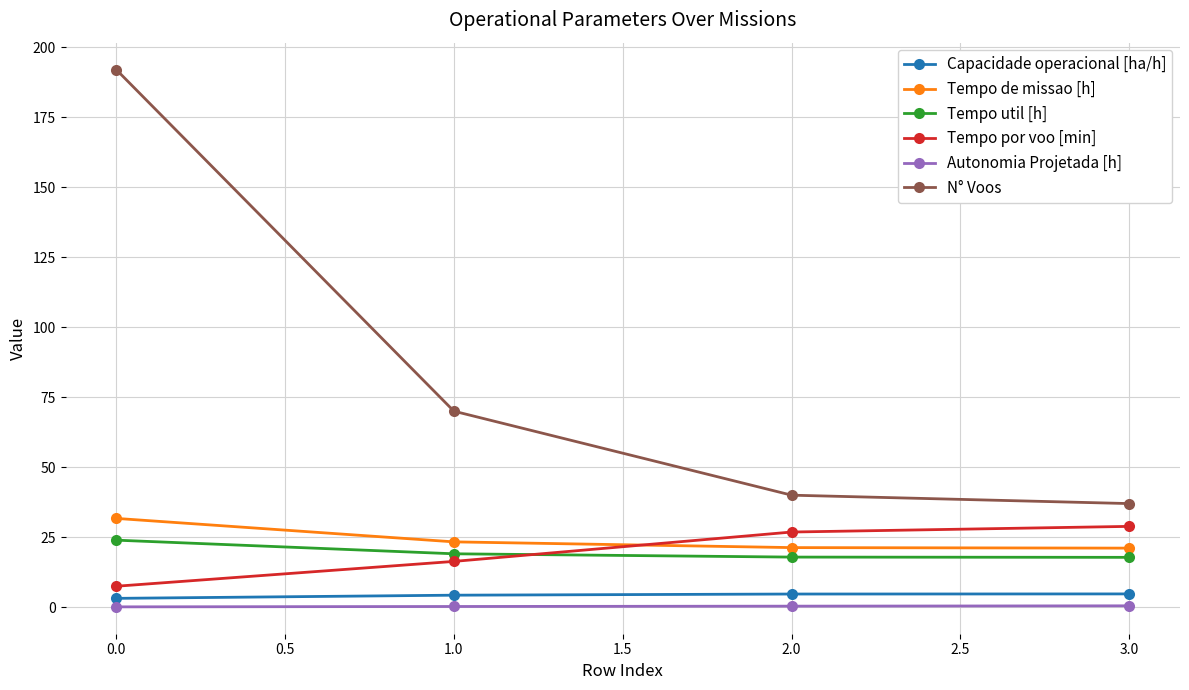

How many lines are shown in the chart?

6